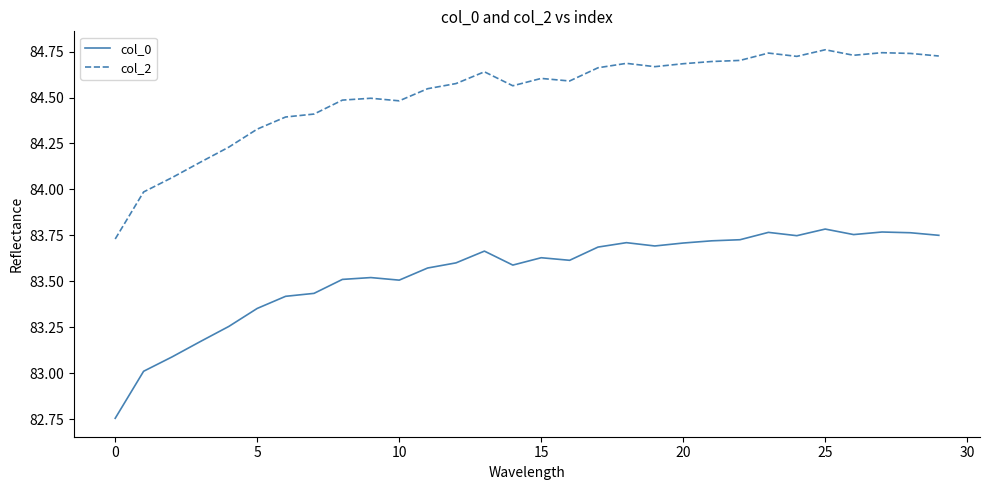

What is the average value of the col_0 series?

83.5